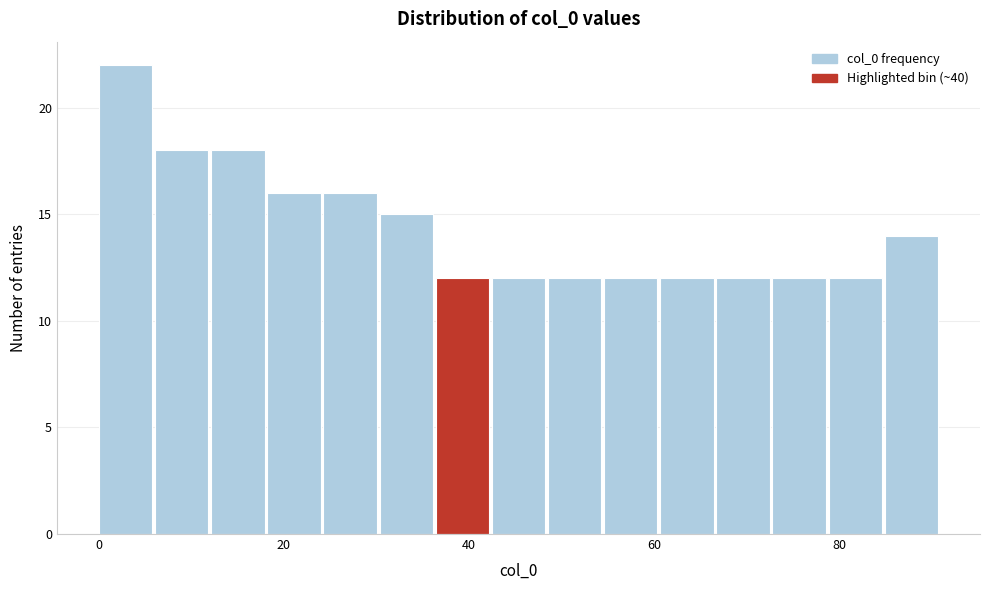

Read against the x-axis, roughly where is the centre of the tallest bar?

2